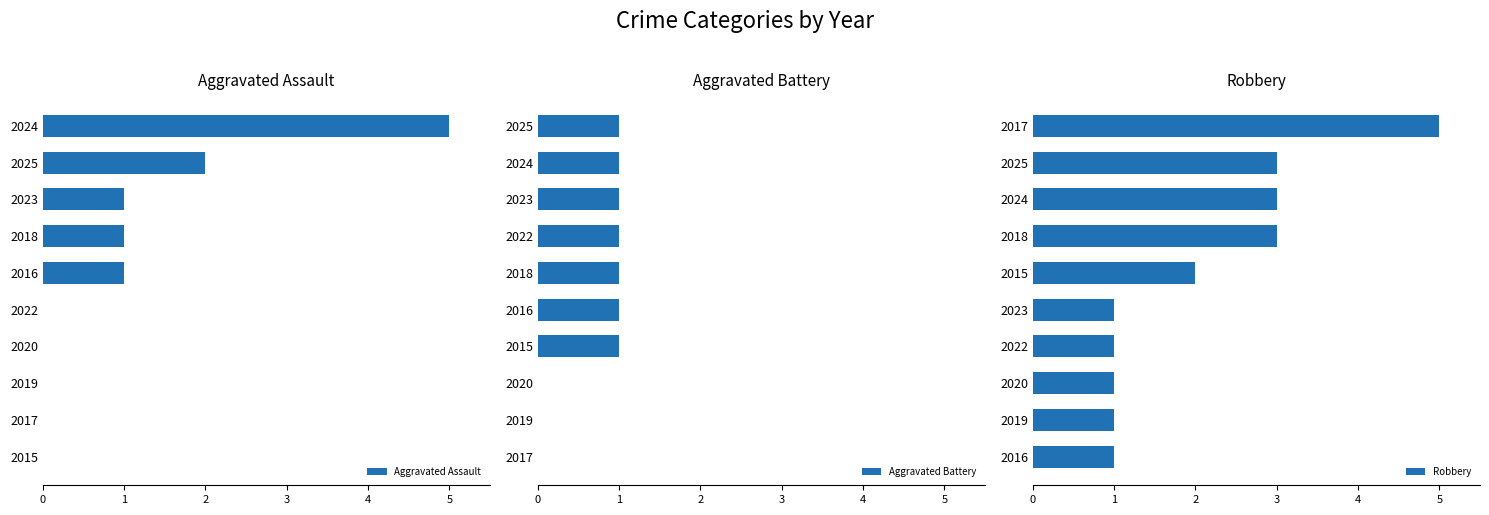

How many data points does each series have?

10